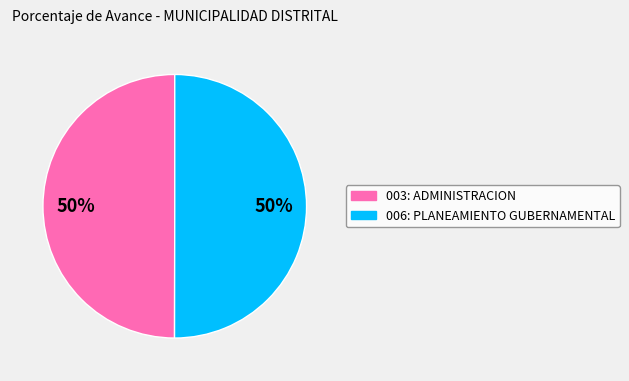

To the nearest percent, what is the average slice percentage?

50%